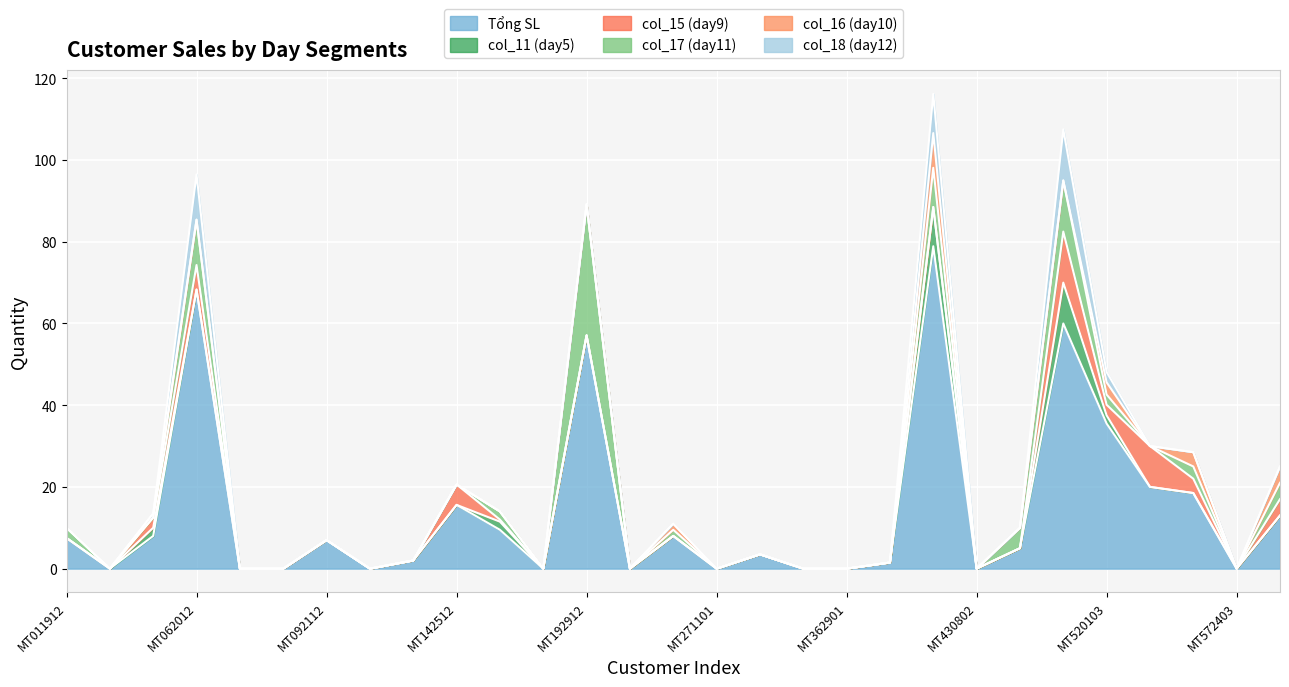

At which category is the sum across all series the highest?

MT420802